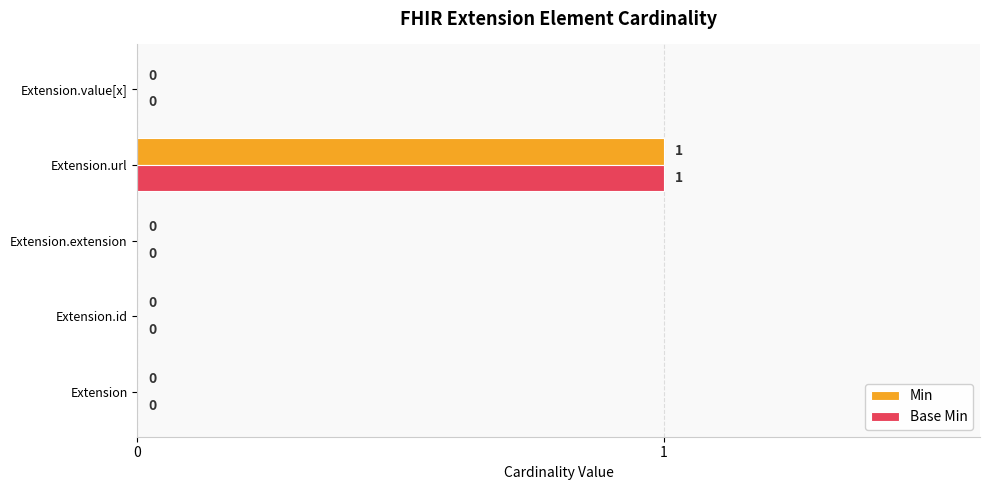

At which category is the sum across all series the highest?

Extension.url